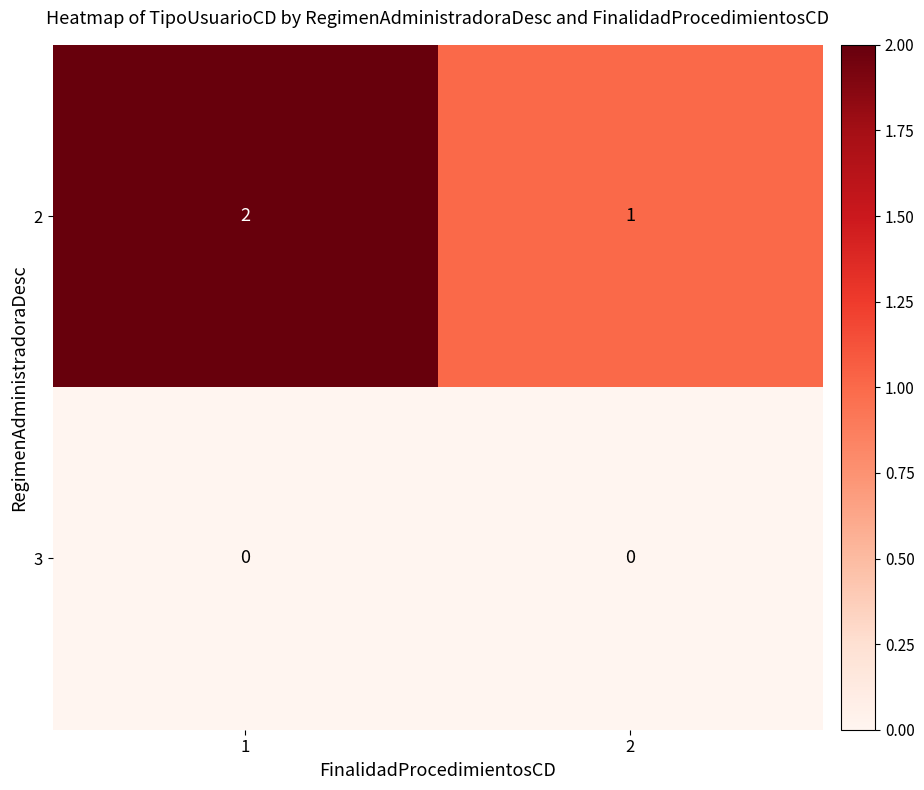

Is it true that 3 equals 0 at 2?

True